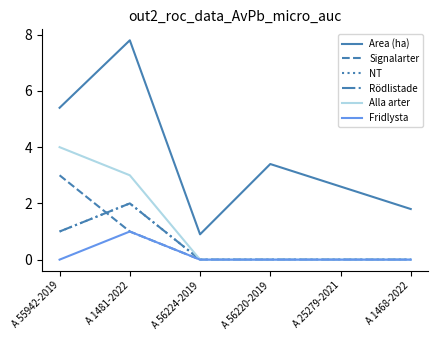

True or false: Signalarter and Area (ha) cross at least once.

False